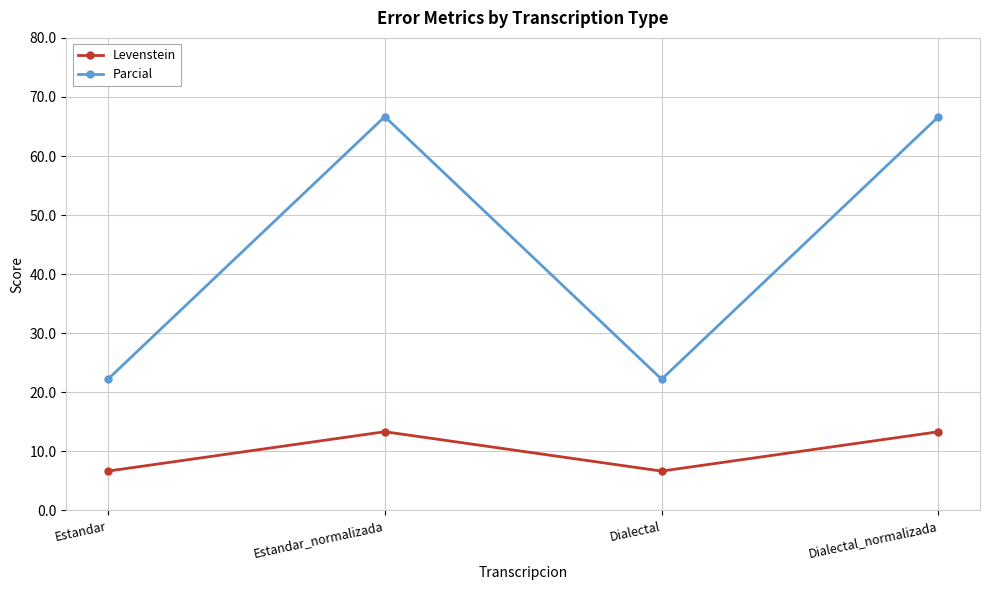

Reading left to right, what are all the values shown in this chart?

Levenstein: 6.7	13.3	6.7	13.3
Parcial: 22.2	66.7	22.2	66.7